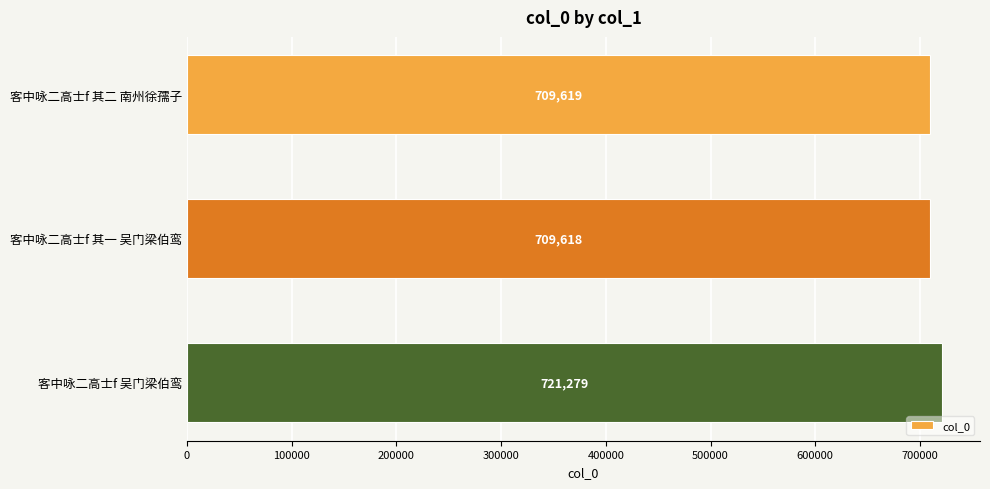

What is the minimum value shown in the chart?

709618